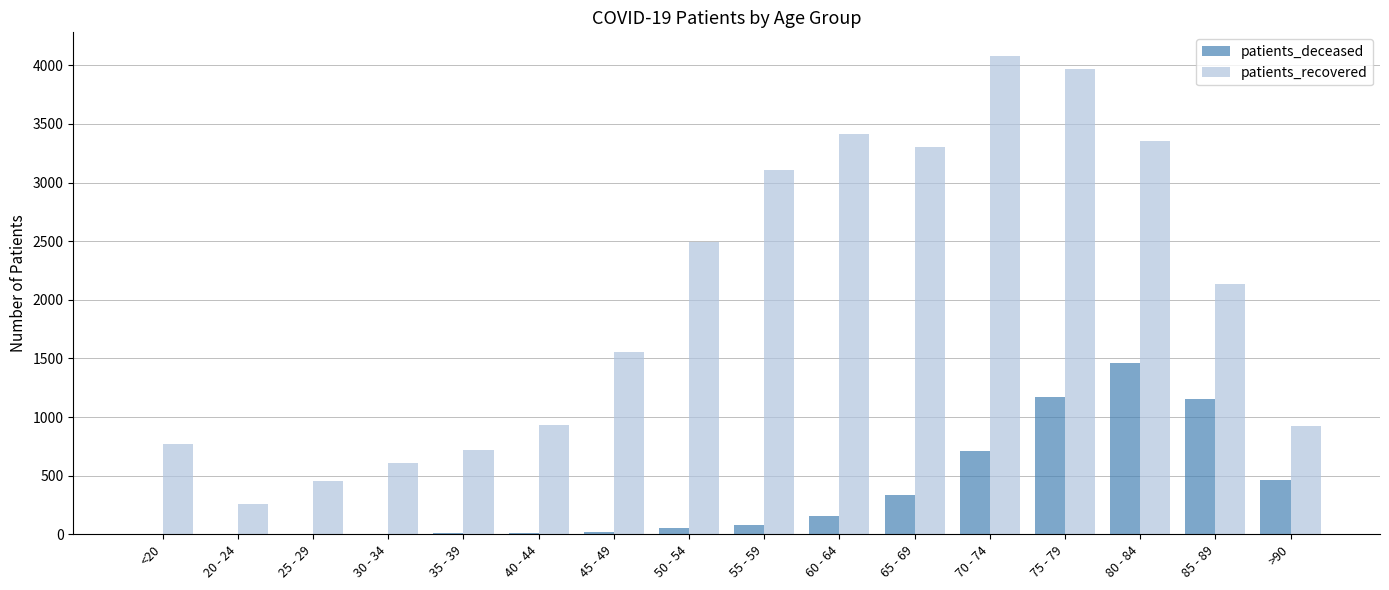

Is the value of patients_deceased at <20 greater than the value of patients_recovered at 50 - 54?

No